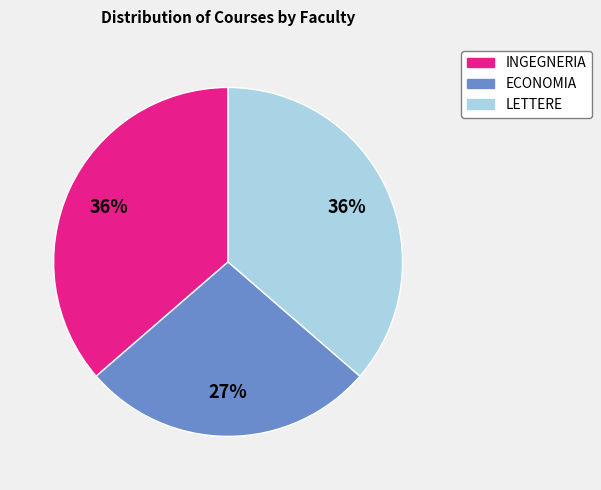

To the nearest percent, what is the difference between the largest and smallest slice percentages?

9%